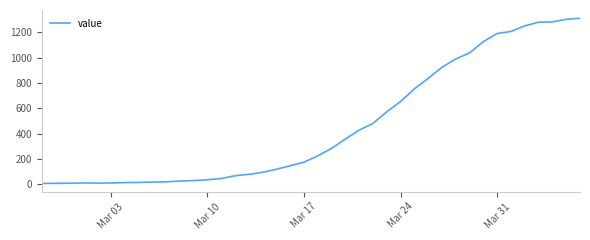

What is the maximum value shown in the chart?

1310